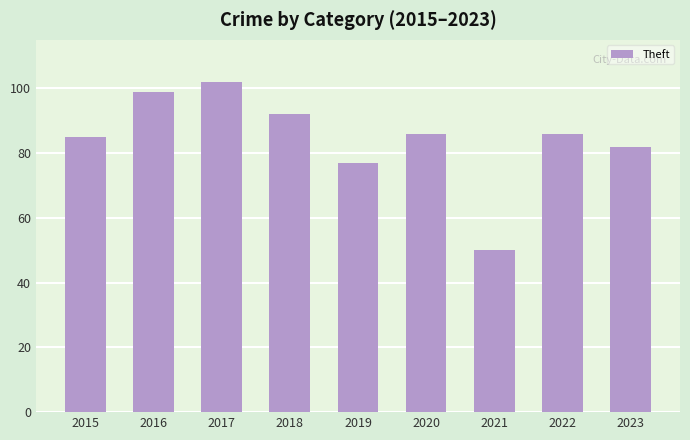

What is the change in value from 2018 to 2023?

-10